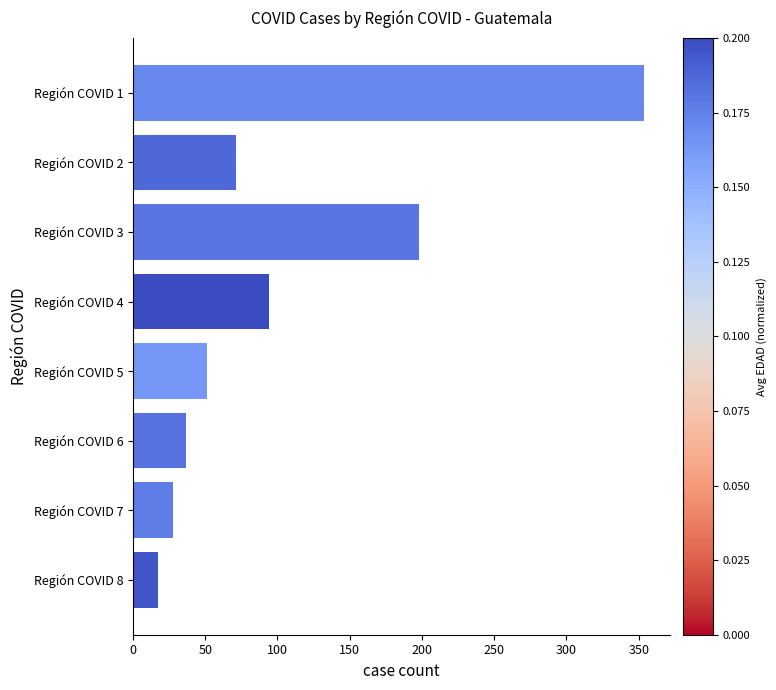

List the labels in order of value, largest first.

Región COVID 1, Región COVID 3, Región COVID 4, Región COVID 2, Región COVID 5, Región COVID 6, Región COVID 7, Región COVID 8